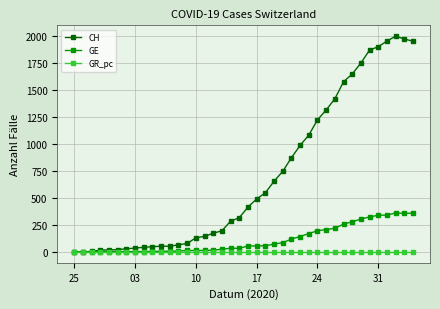

Which series has the largest range (max minus min)?

CH